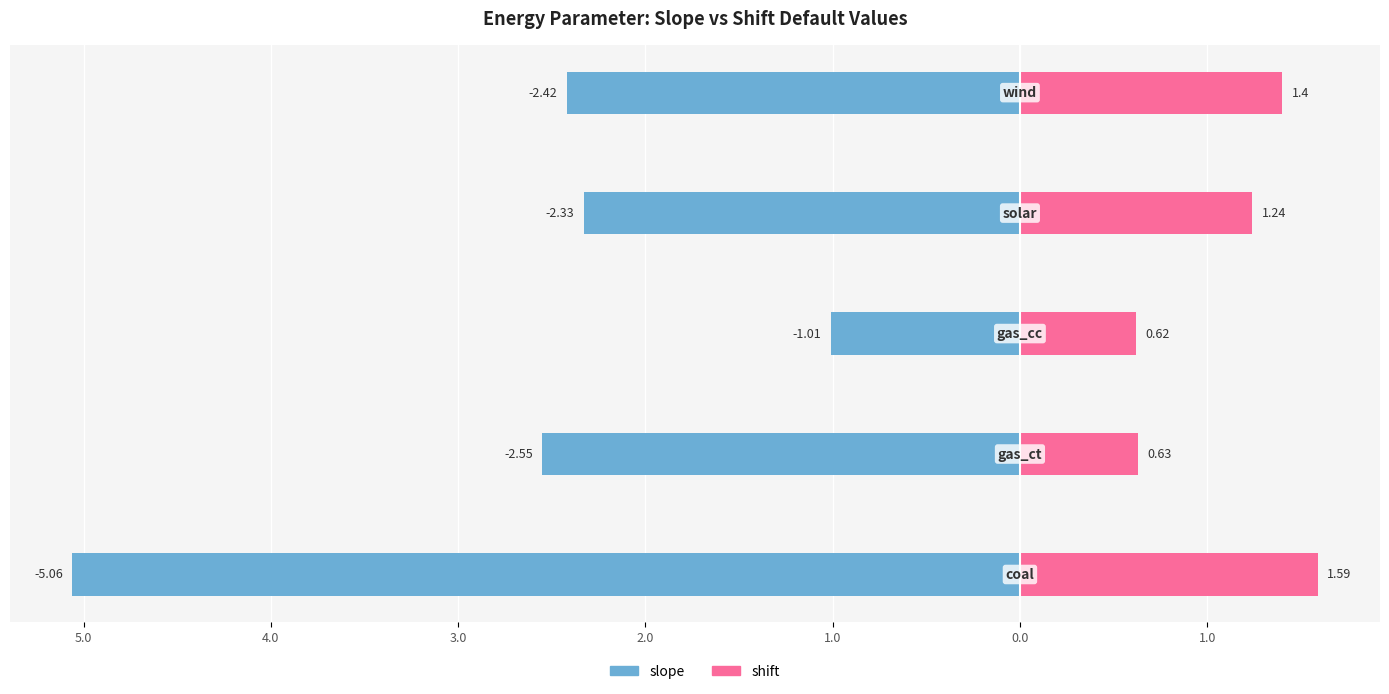

List the series in order of their overall mean, highest first.

shift, slope